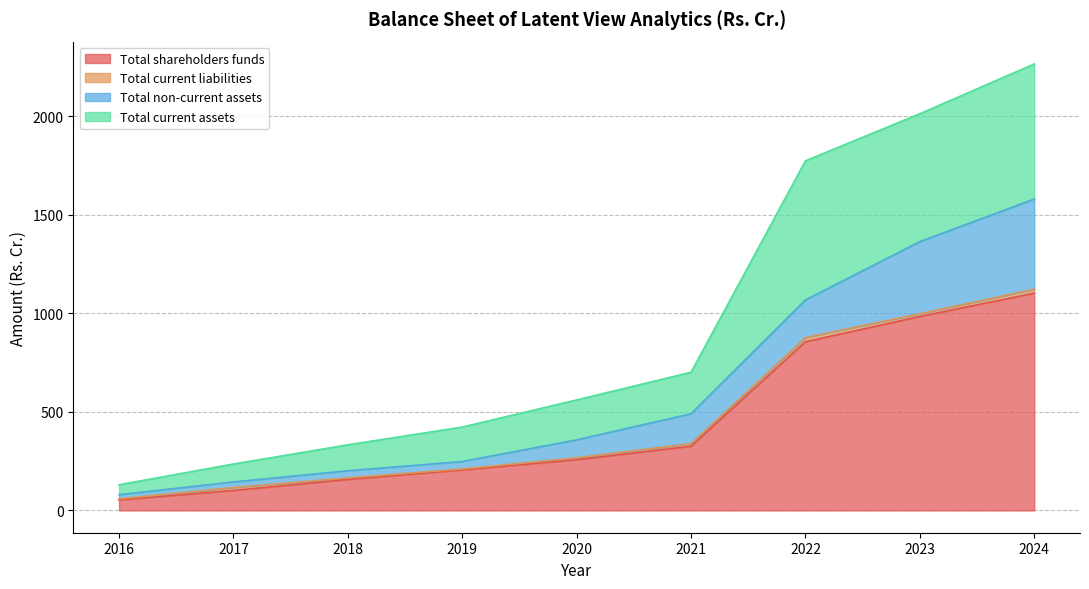

At which category is the sum across all series the highest?

2024